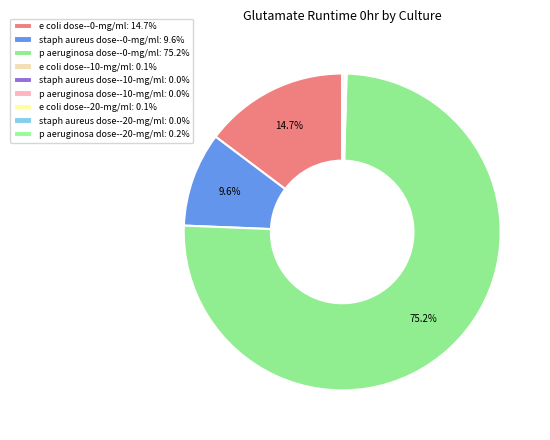

What is the smallest slice in the pie chart?

p aeruginosa dose--10-mg/ml